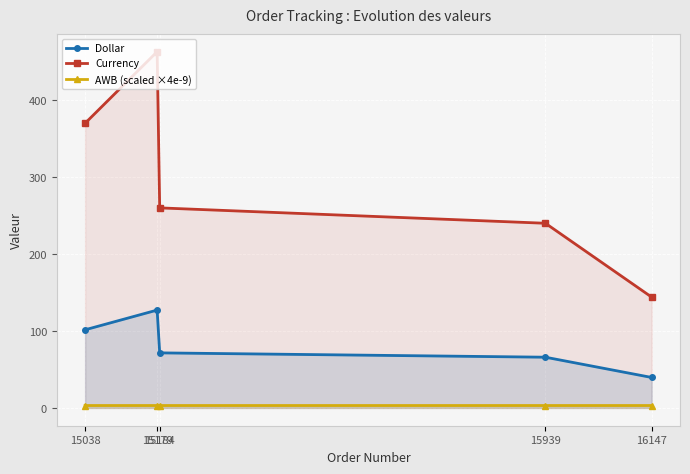

What are all the series names shown in the legend?

Dollar, Currency, AWB (scaled ×4e-9)